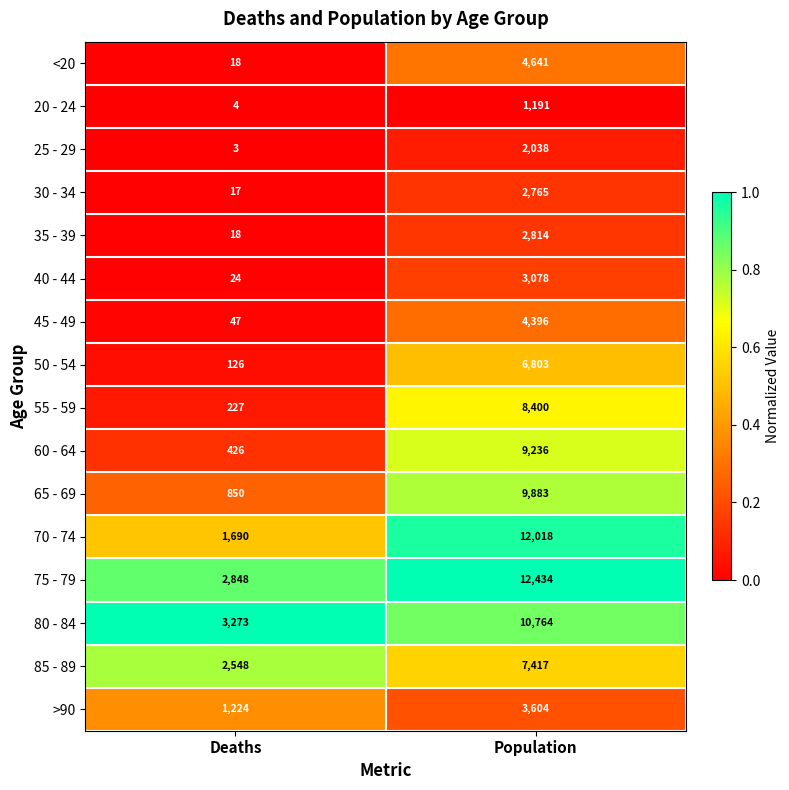

Is it true that 40 - 44 equals 10 at Deaths?

False